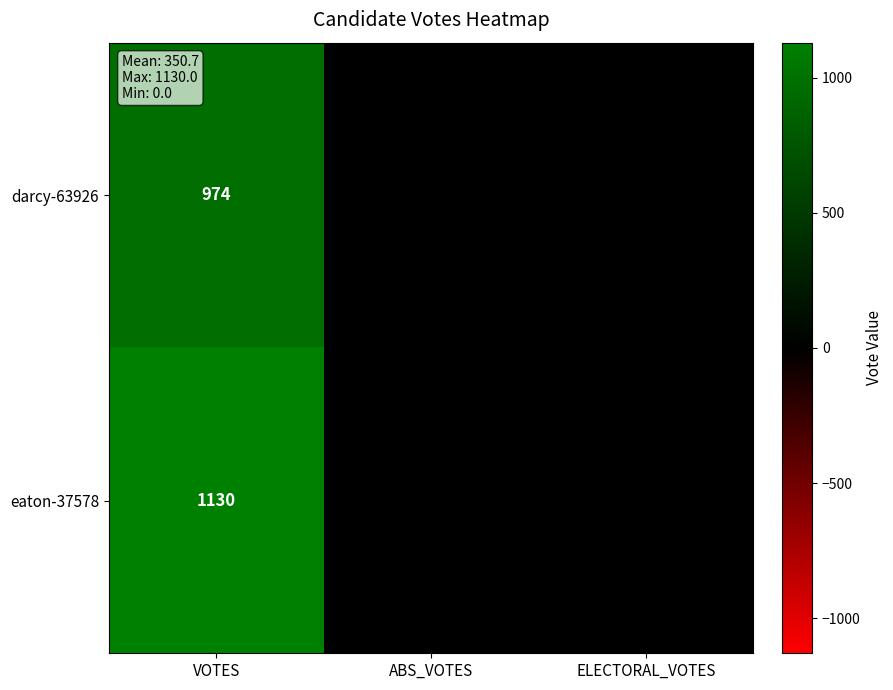

Which series has the largest total across all categories?

eaton-37578